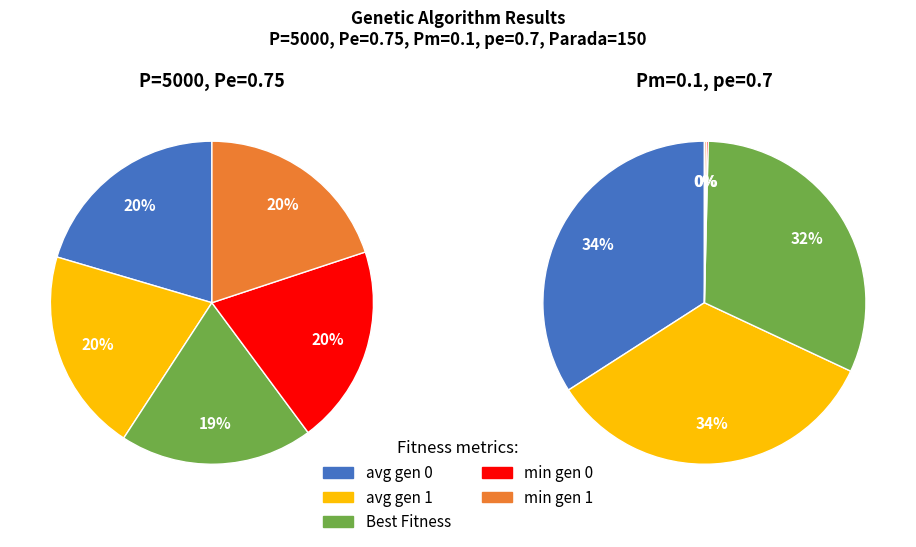

To the nearest percent, what is the combined percentage of avg gen 1 and avg gen 0?

41%